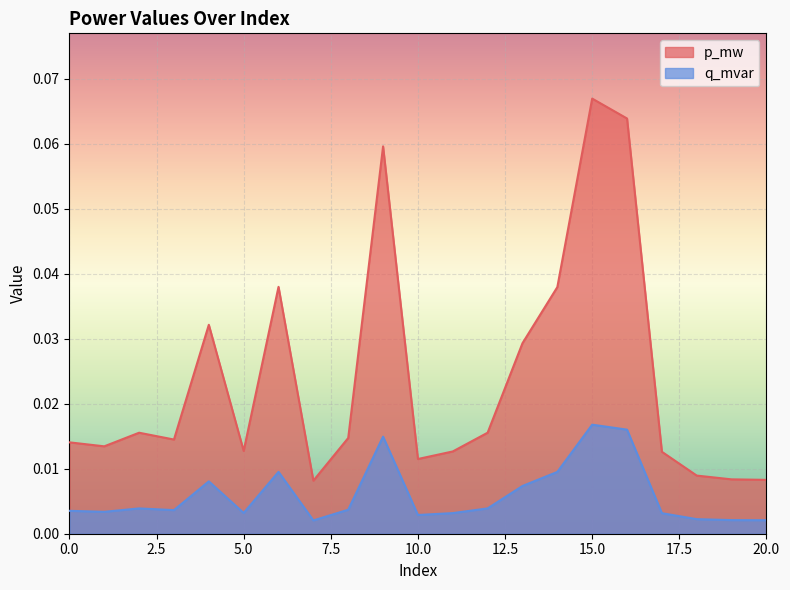

Rank the series by their average value, from highest to lowest.

p_mw, q_mvar